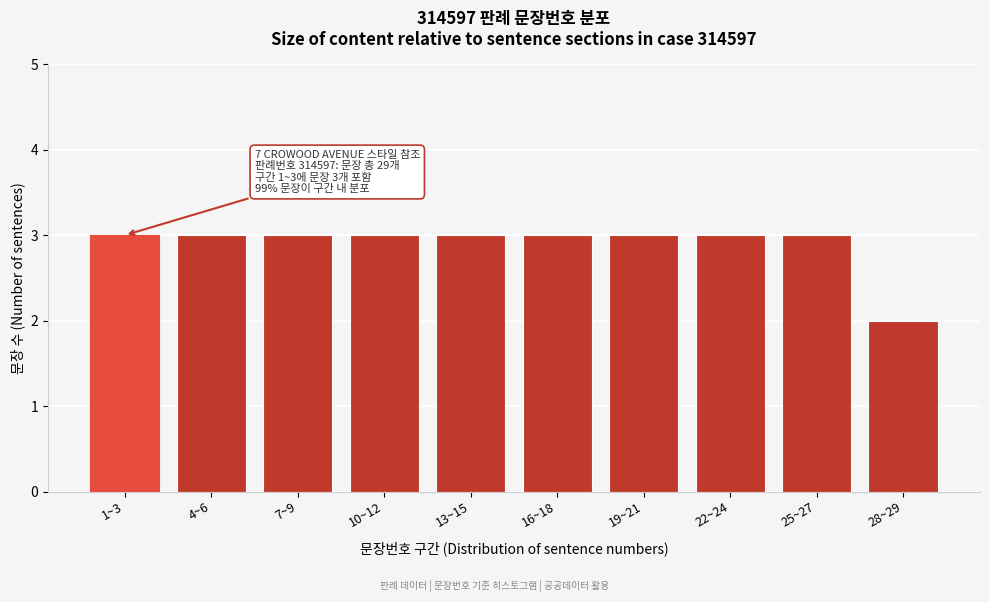

Reading right to left, extract all data points from this chart.

28~29=2	25~27=3	22~24=3	19~21=3	16~18=3	13~15=3	10~12=3	7~9=3	4~6=3	1~3=3